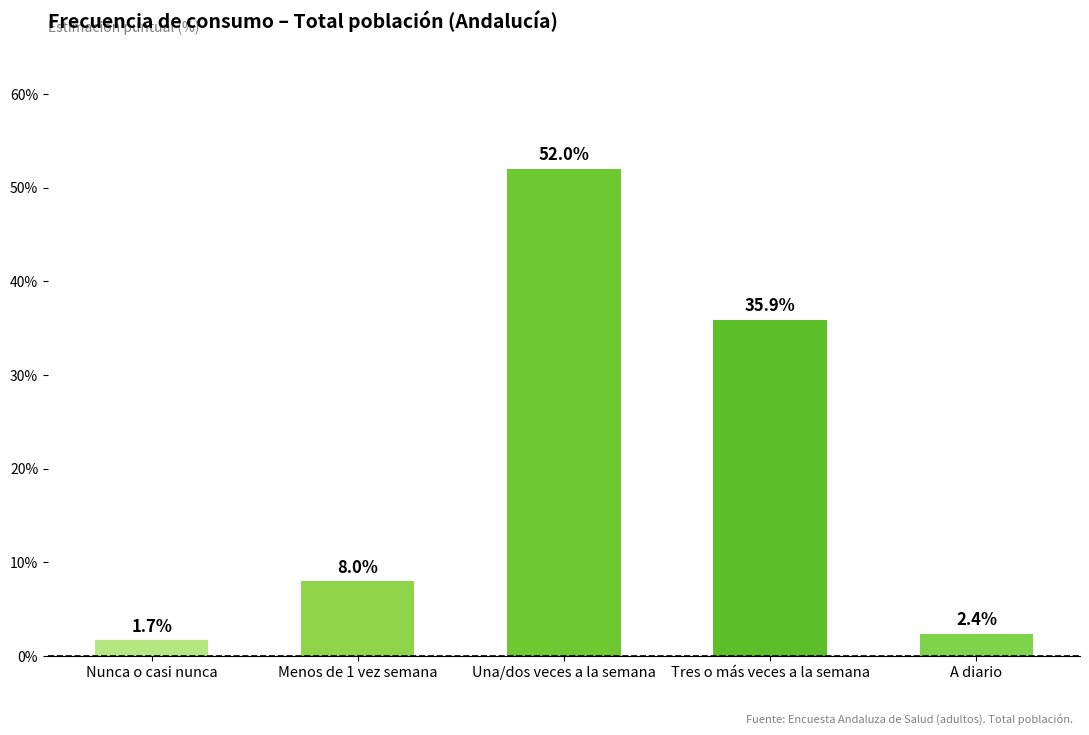

What is the difference between the values at A diario and Nunca o casi nunca?

0.7